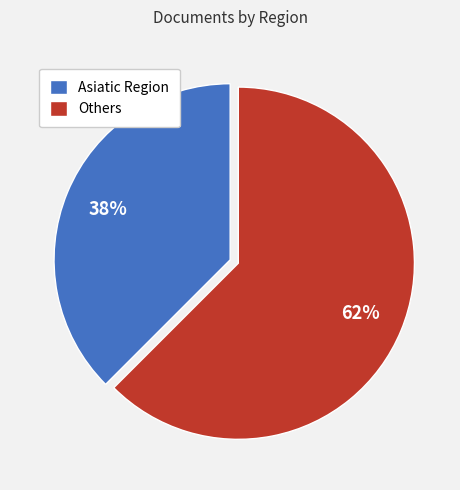

To the nearest percent, what is the combined percentage of Asiatic Region and Others?

100%